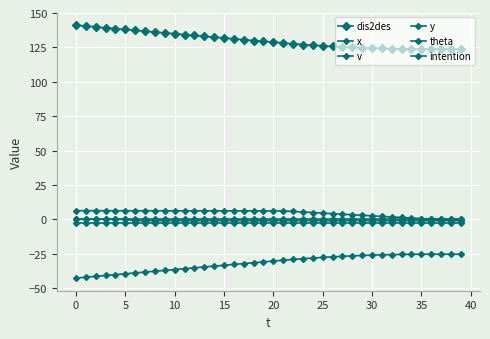

How many data points does each series have?

40